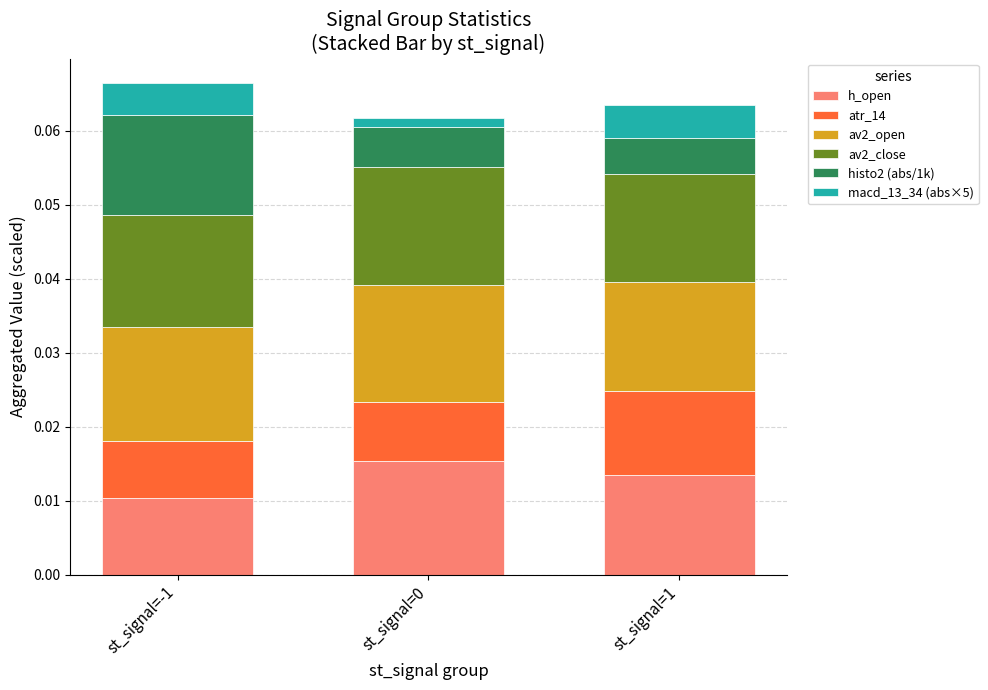

What is the total value across all series at st_signal=1?

0.1